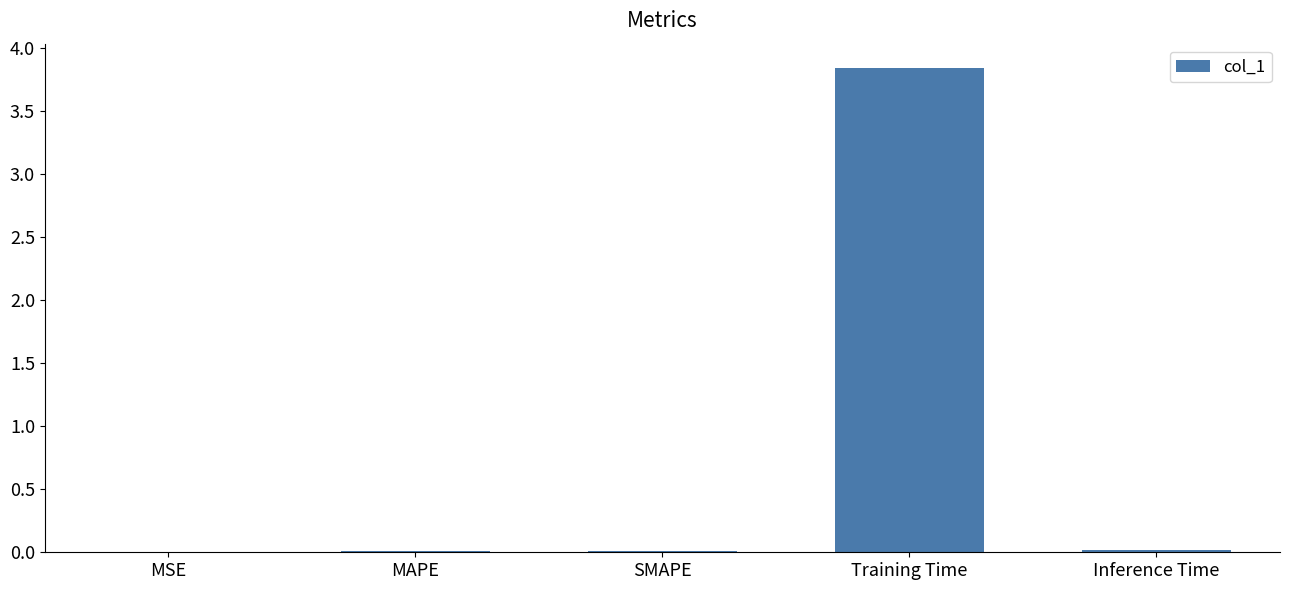

The chart shows a value of 1.3 at Training Time. True or false?

False